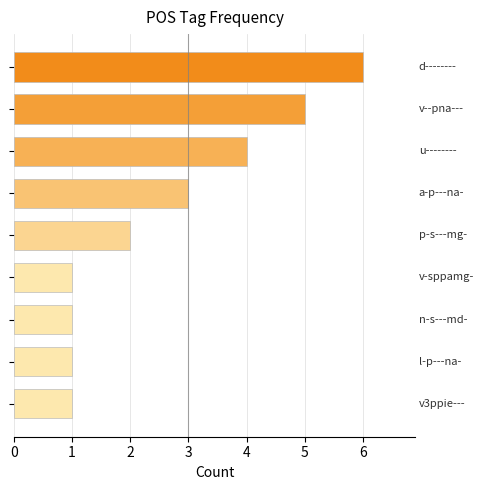

Reading bottom to top, what are all the values shown in this chart?

1	1	1	1	2	3	4	5	6